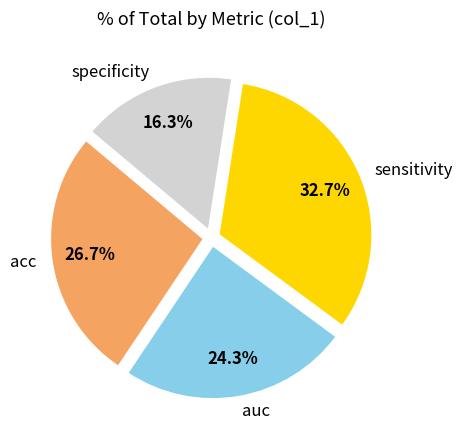

Between sensitivity and specificity, which is larger?

sensitivity